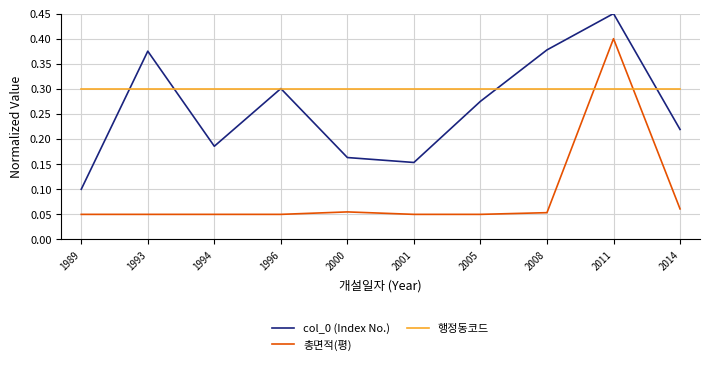

The 행정동코드 series shows 0.4 at 1993. True or false?

False